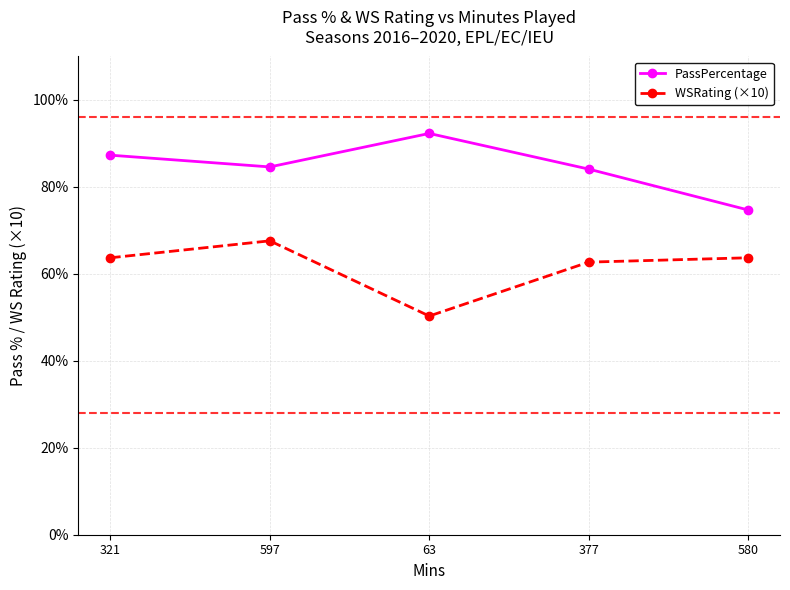

What is the label of the 1st point from the right?

580